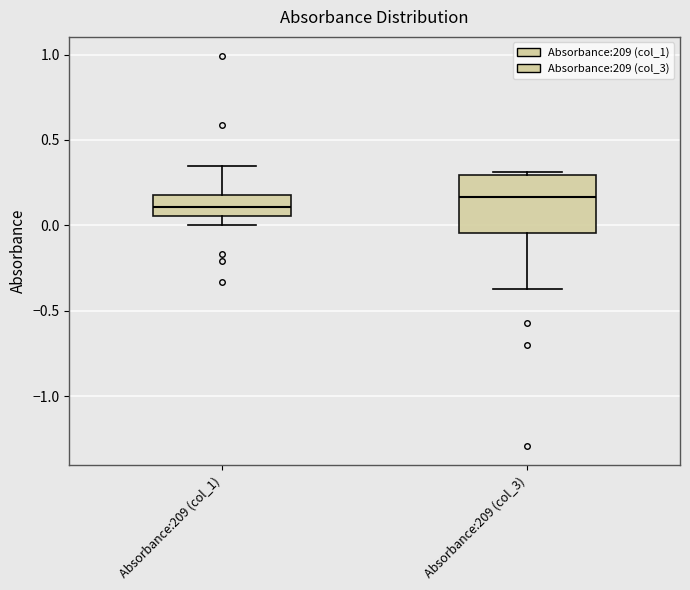

Which box's median line is the lowest?

Absorbance:209 (col_1)